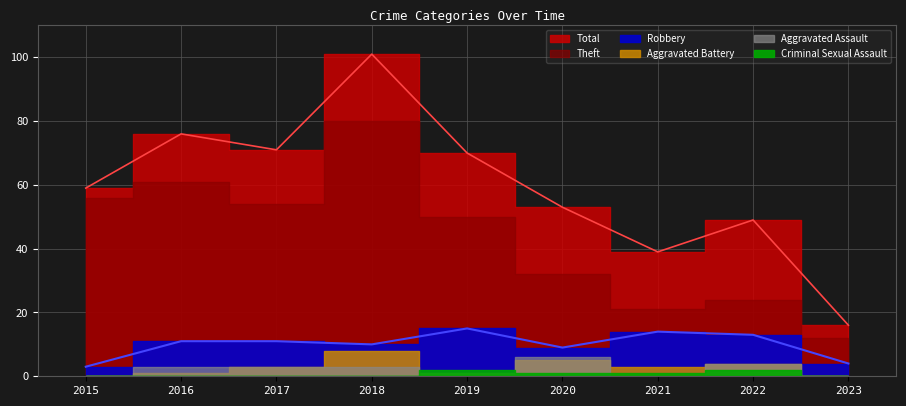

Reading left to right, list all the values displayed in this chart.

Theft: 56	61	54	80	50	32	21	24	12
Robbery: 3	11	11	10	15	9	14	13	4
Aggravated Battery: 0	1	3	8	1	5	3	4	0
Aggravated Assault: 0	3	3	3	1	6	0	4	0
Criminal Sexual Assault: 0	0	0	0	2	1	1	2	0
Total: 59	76	71	101	70	53	39	49	16